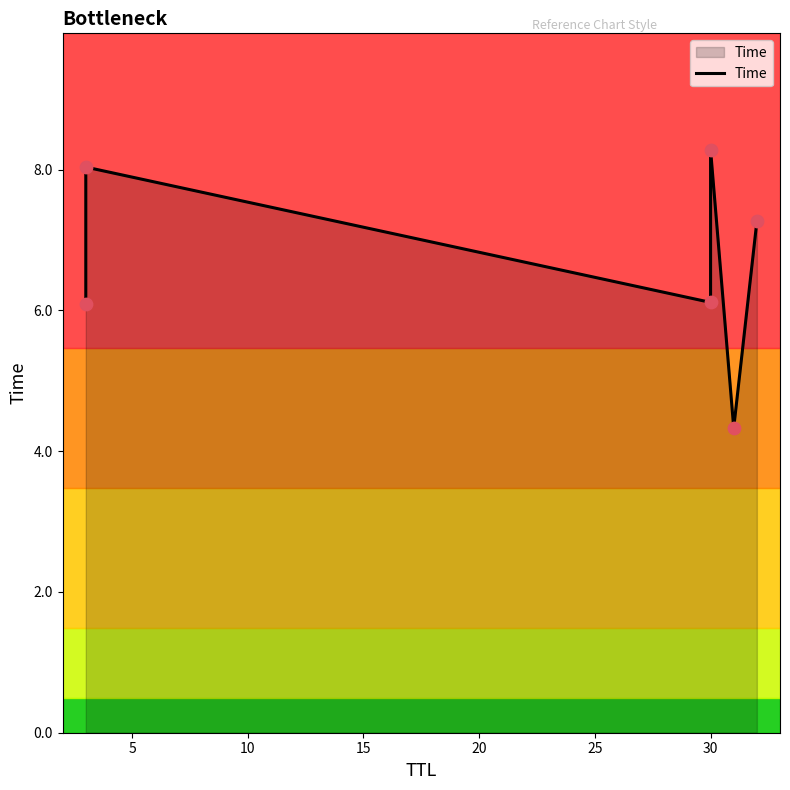

Which has a higher value, 10 or 20?

10